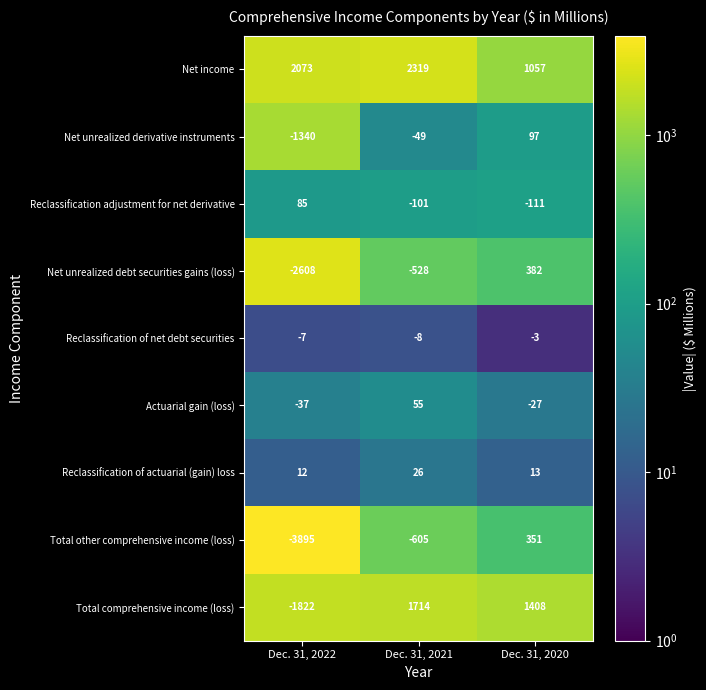

At how many categories does at least one series exceed 881?

3